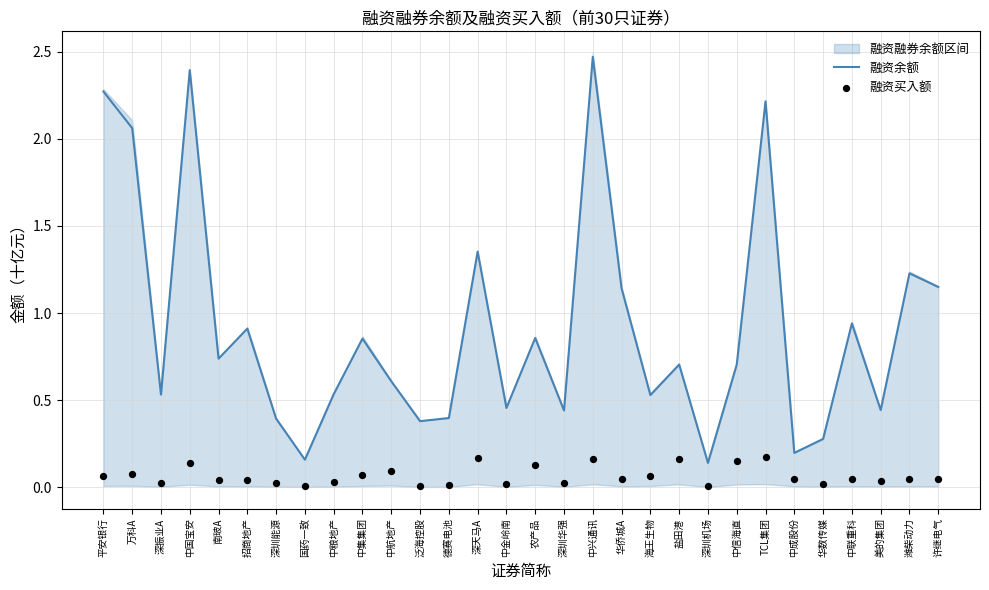

Which series contains the highest Y value?

融资余额